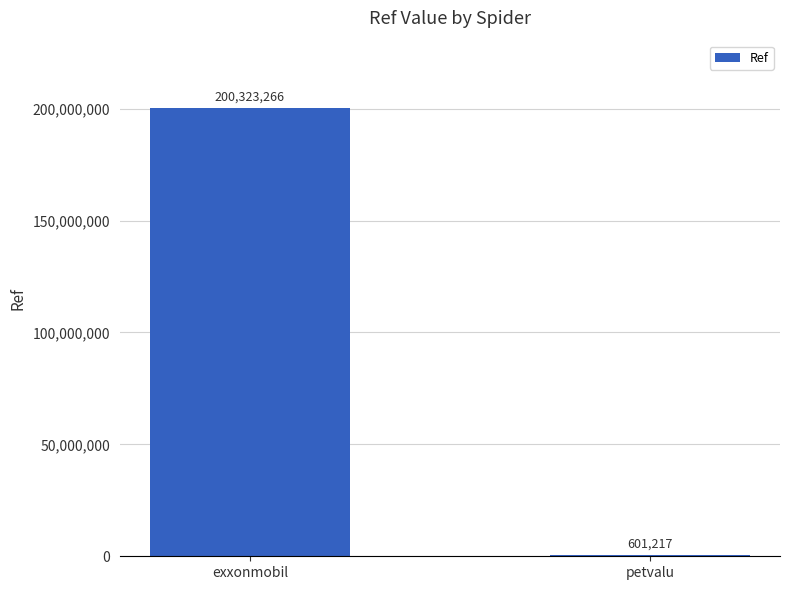

What is the approximate value at exxonmobil, to the nearest 10?

200323270